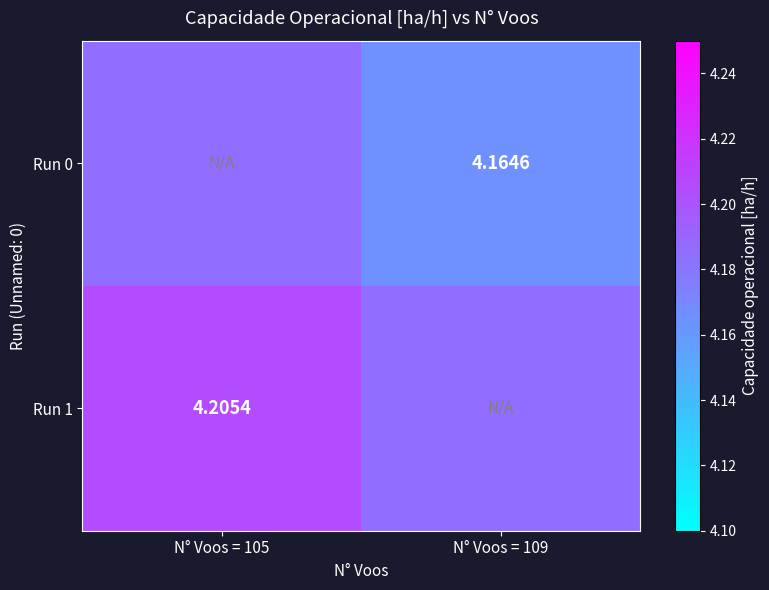

Is the value of Run 1 at N° Voos = 105 greater than the value of Run 0 at N° Voos = 109?

Yes